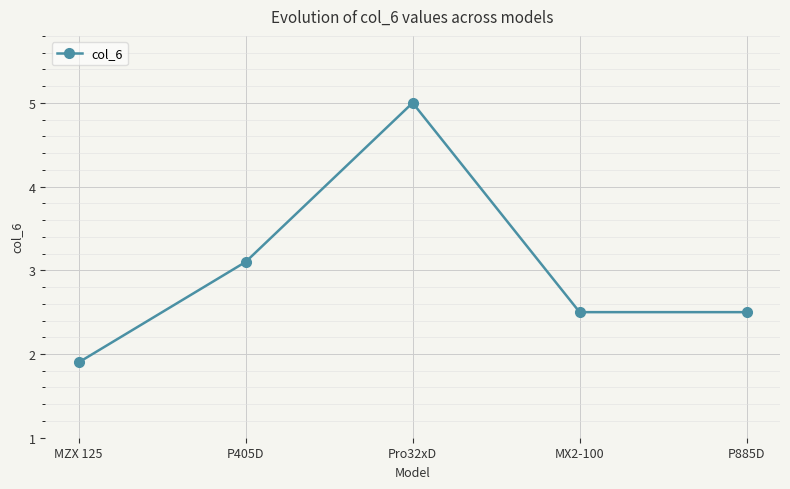

What is the value of the 4th point from the left?

2.5